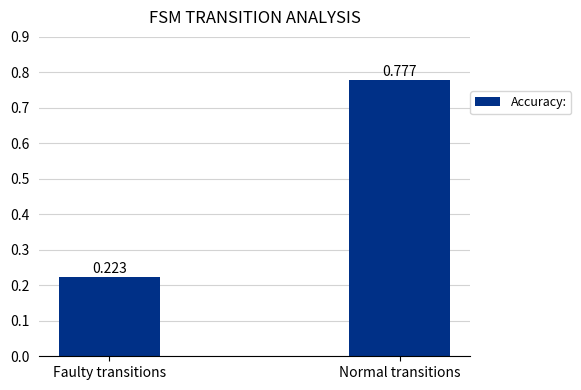

What is the label of the 1st bar from the right?

Normal transitions